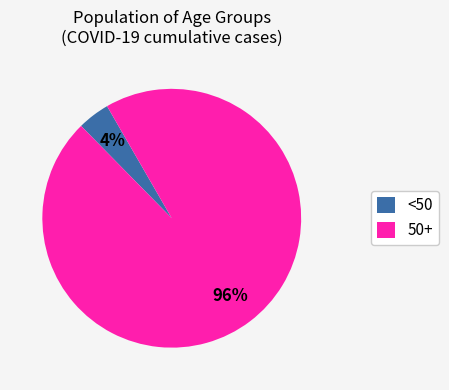

Is there any slice that represents more than half of the pie?

Yes